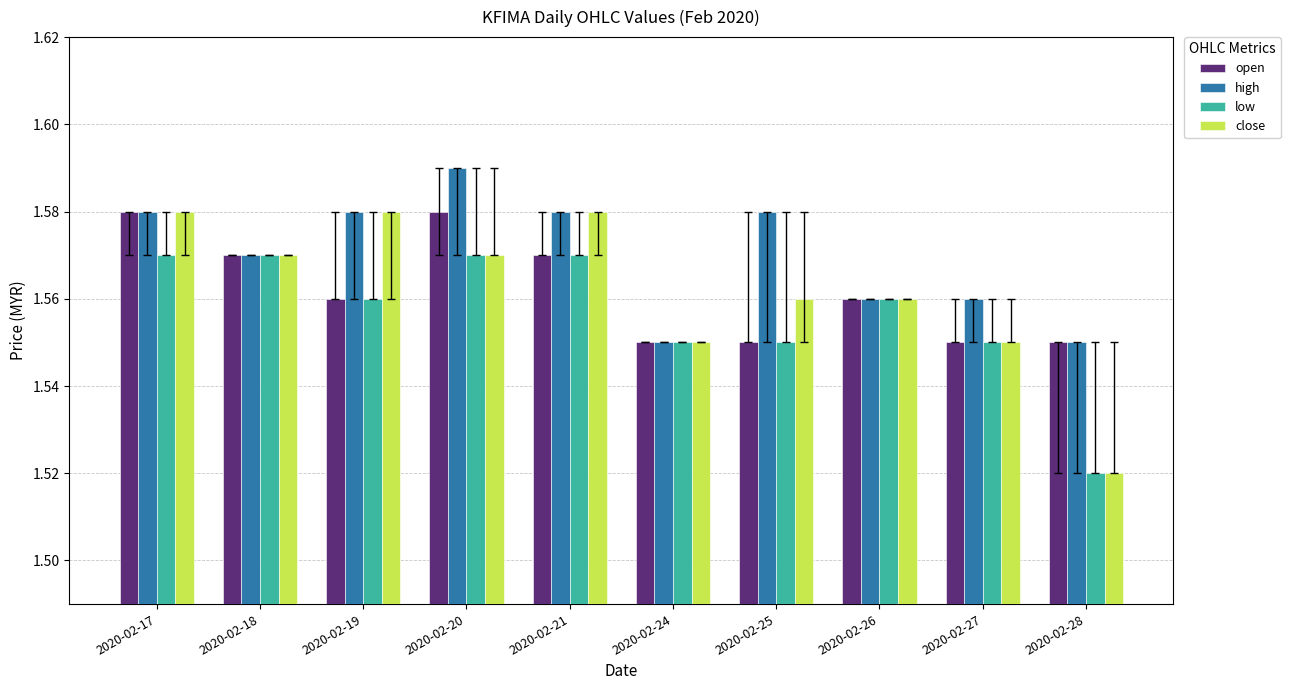

Which category has the lowest value across all series?

2020-02-28